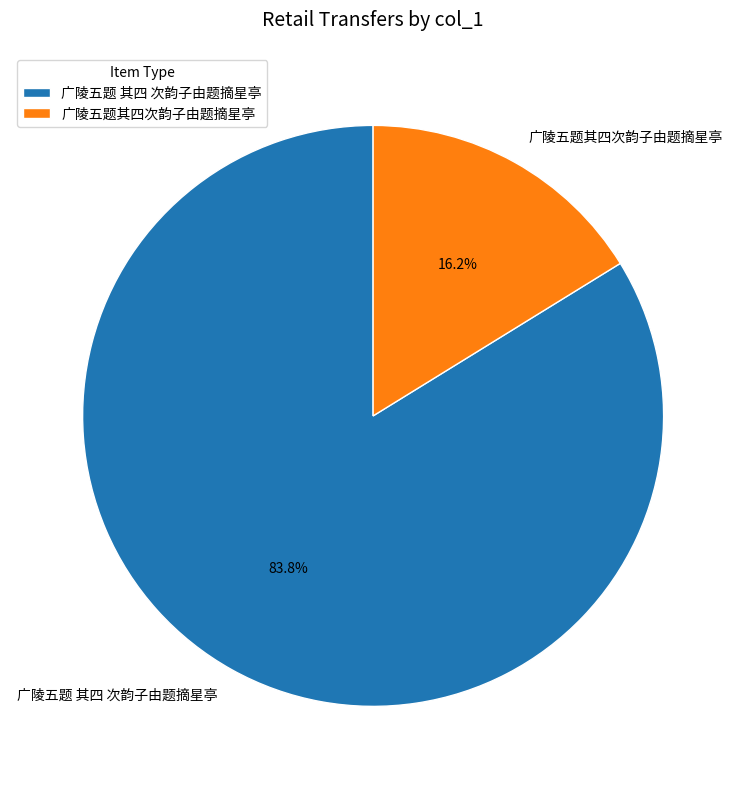

Which slice represents more than half of the pie?

广陵五题 其四 次韵子由题摘星亭